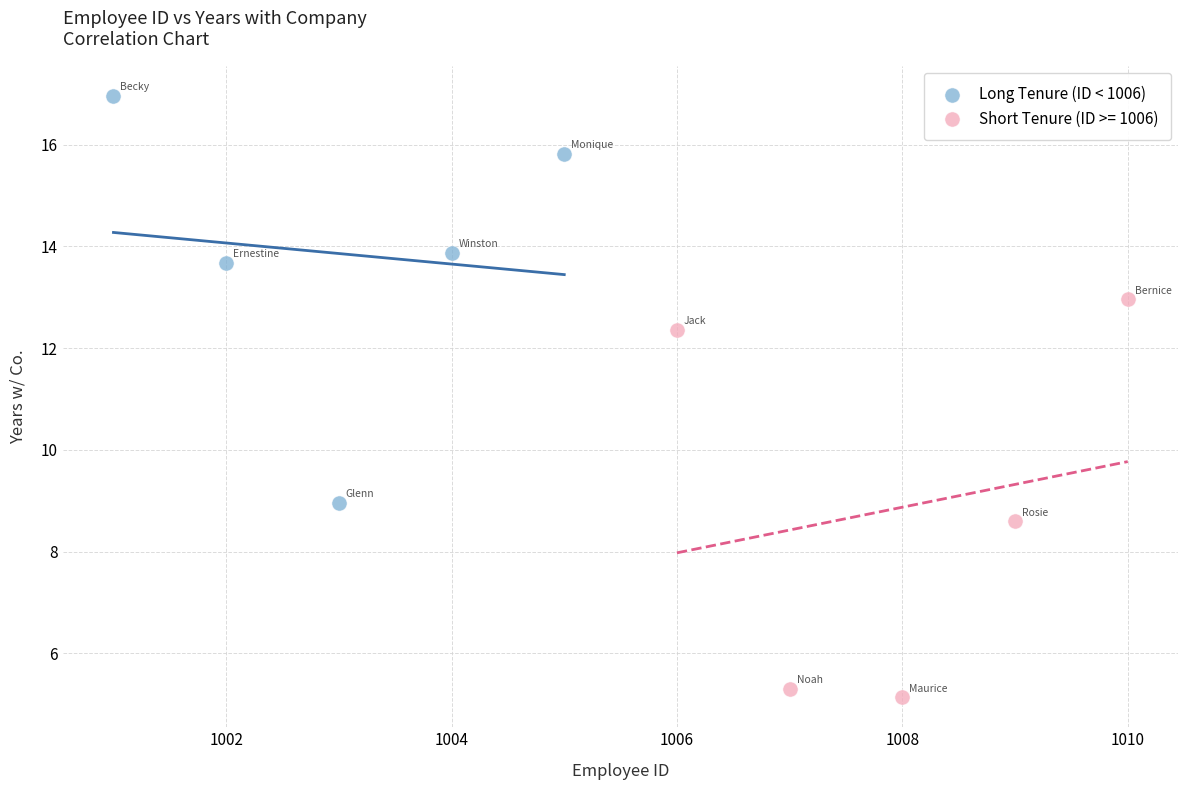

Which series reaches the minimum Y coordinate?

Short Tenure (ID >= 1006)